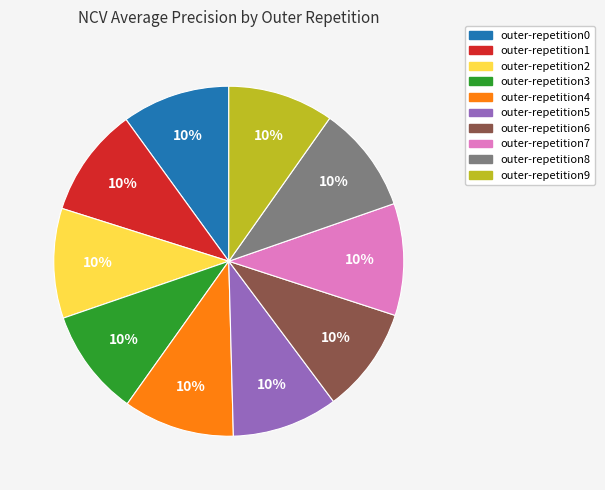

Do outer-repetition4 and outer-repetition5 together represent more than half of the pie?

No